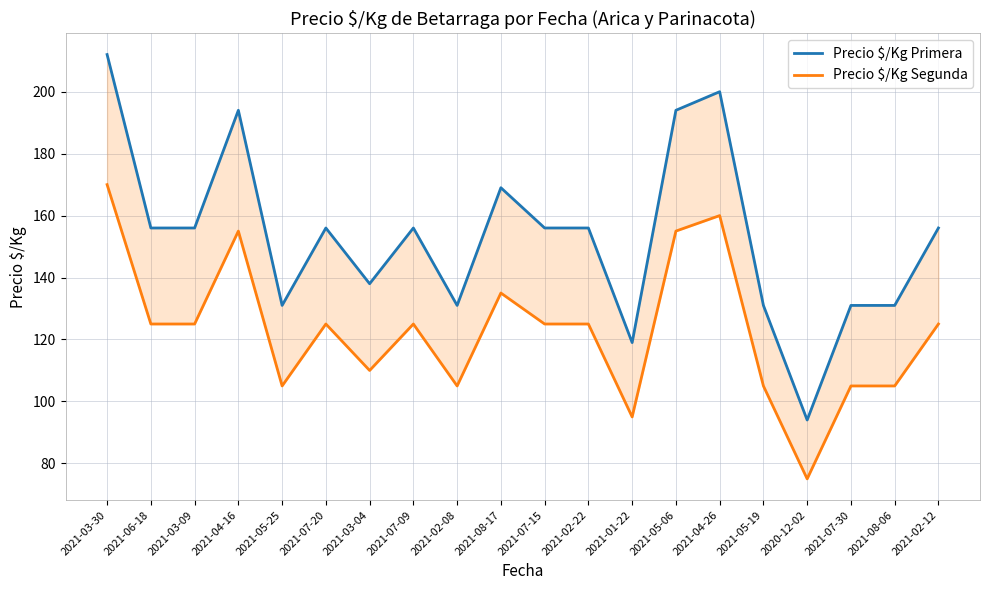

The Precio $/Kg Segunda series shows 160 at 2021-04-26. True or false?

True